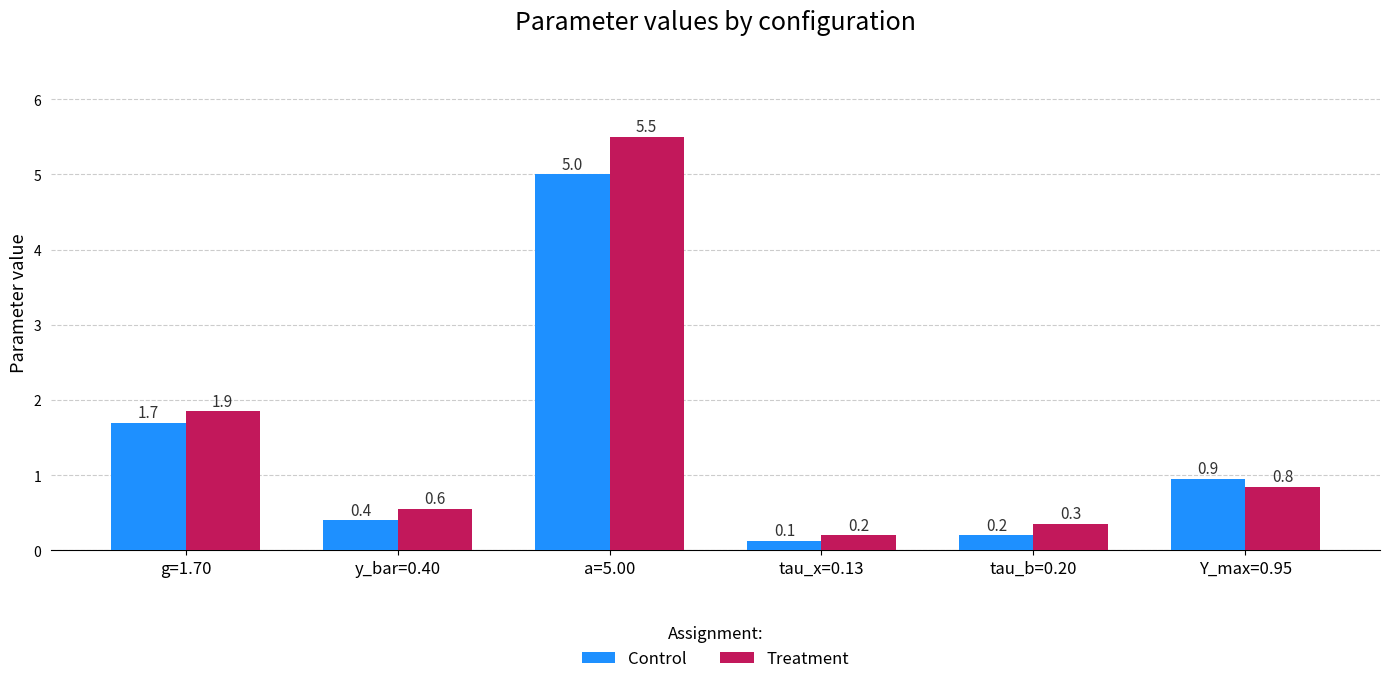

Which category has the lowest value across all series?

tau_x=0.13